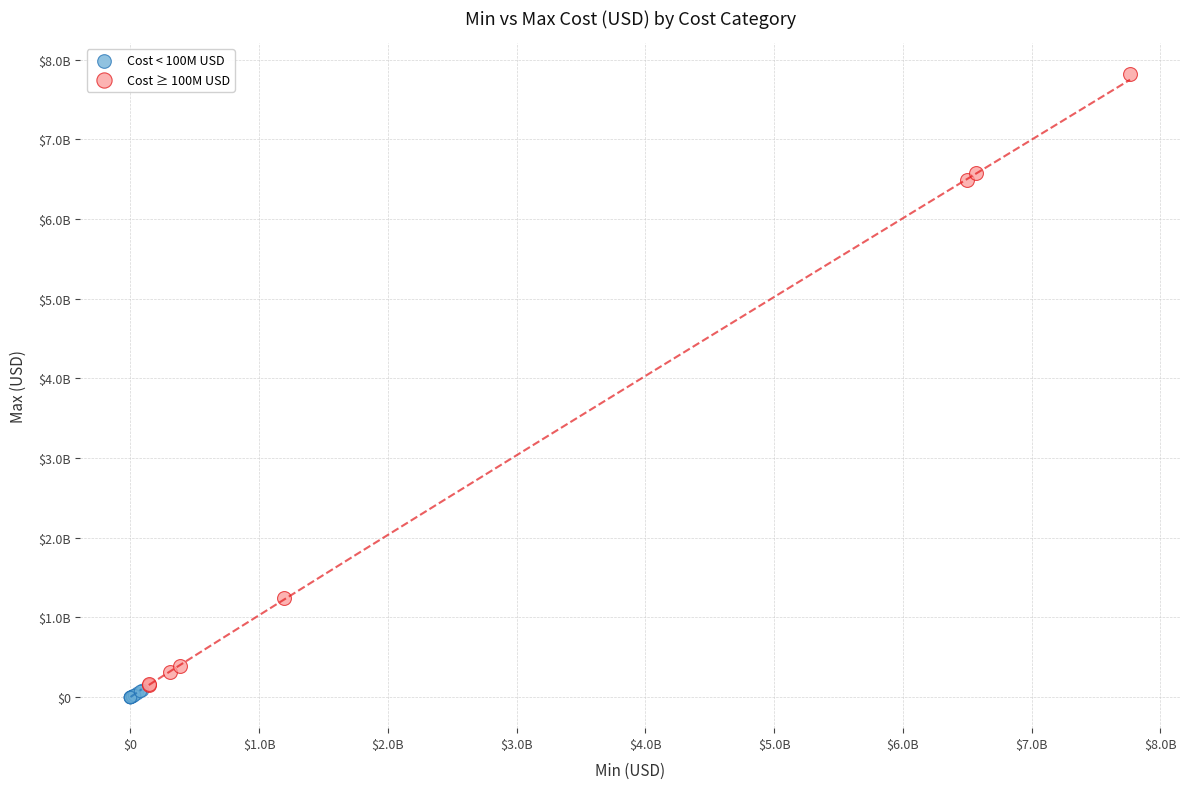

What are all the series names shown in the legend?

Cost < 100M USD, Cost ≥ 100M USD